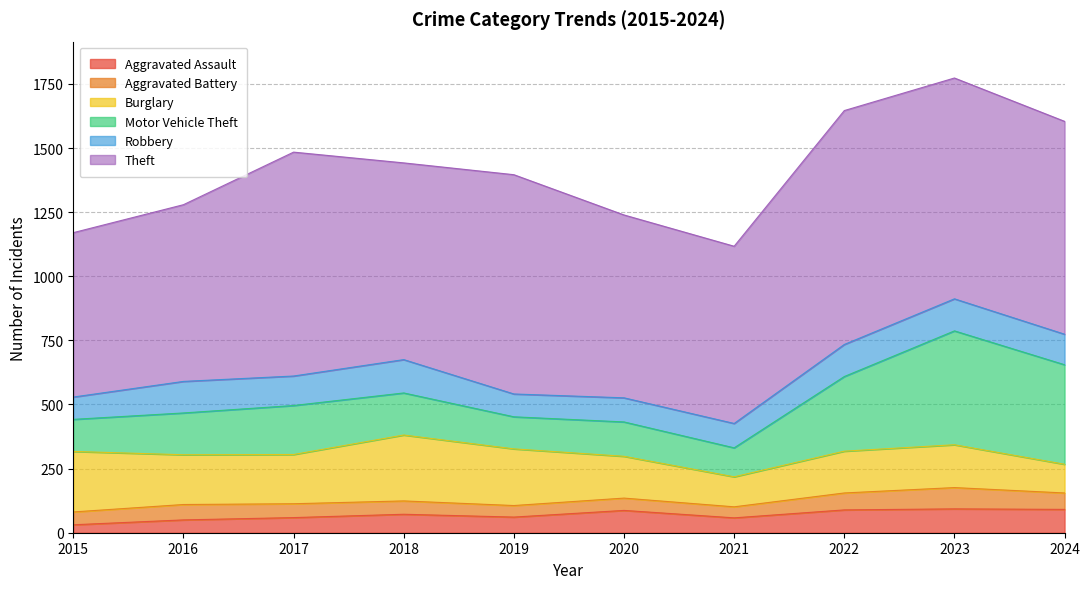

True or false: Motor Vehicle Theft and Robbery intersect in this chart.

False